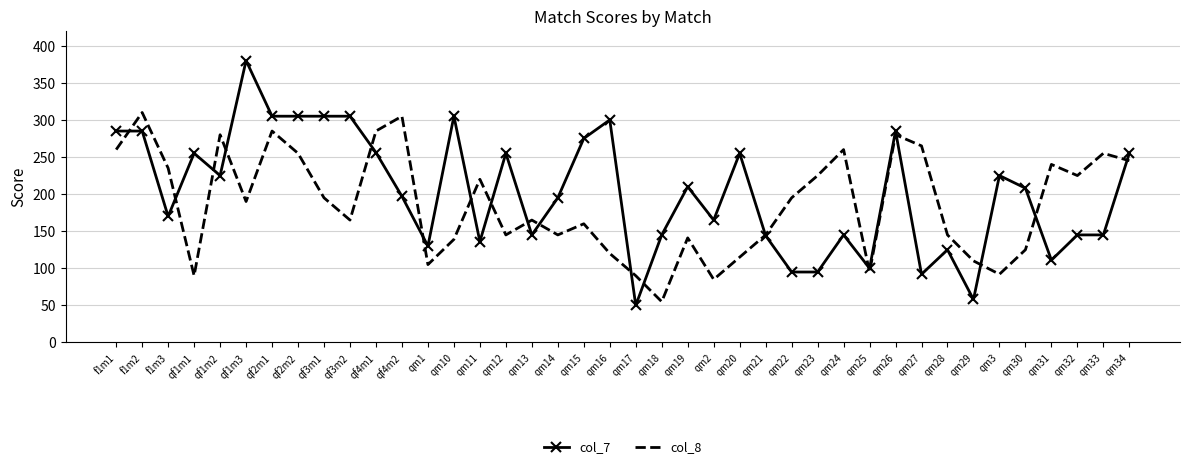

In col_8, how many points are lower than both neighbors (excluding endpoints)?

11